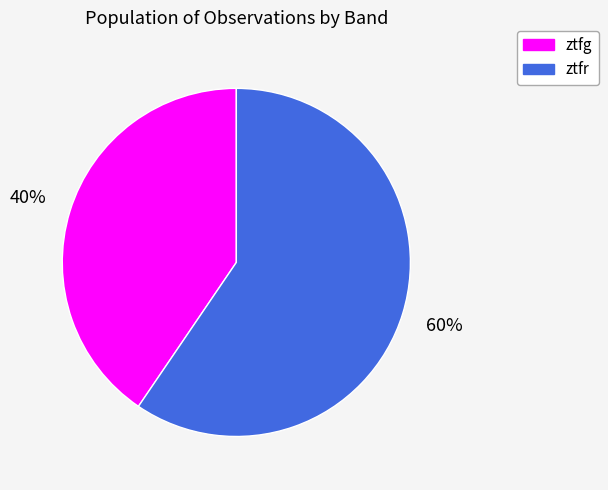

The ztfr slice represents 60% of the pie. True or false?

True